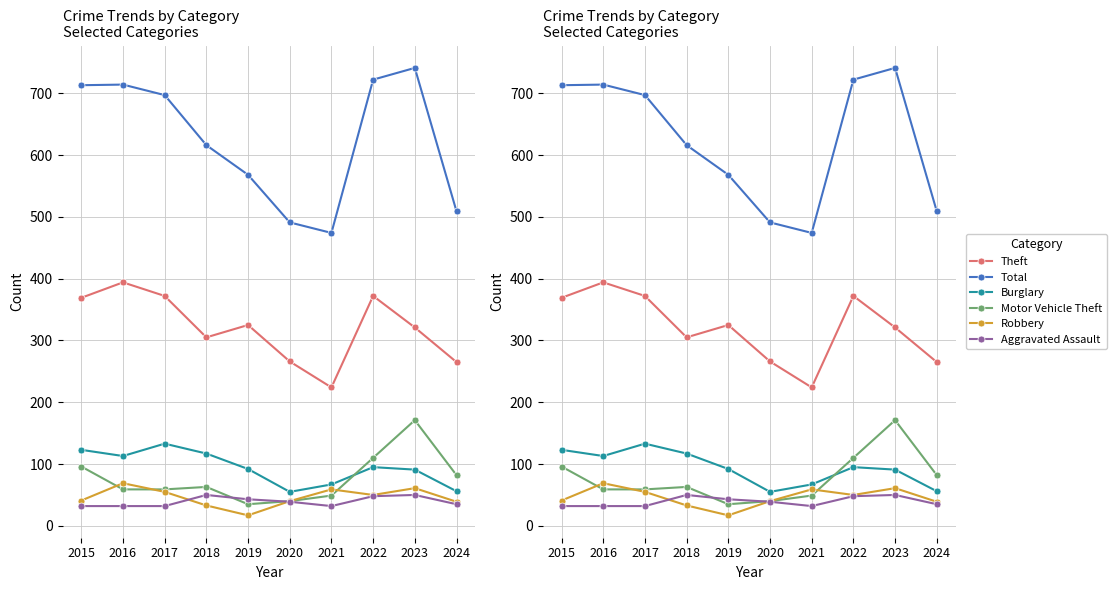

What is the spread (max minus min) of values at 2017?

665